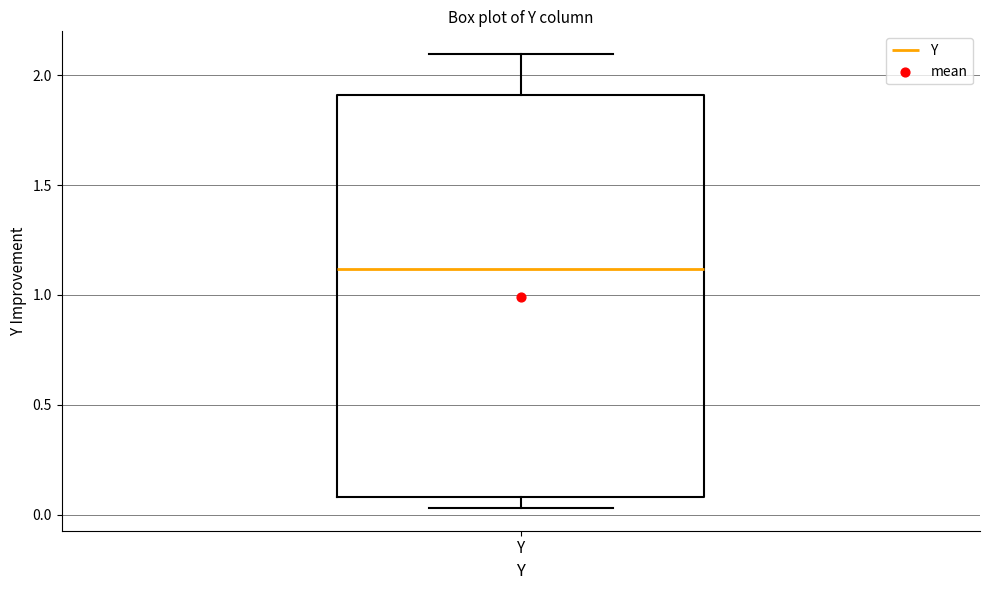

Read this box plot against the y-axis: the position of the median line, the range covered by the box, and the ends of both whiskers. The values are not printed on the chart, so give them approximately, as read against the axis.

median 1.10, box 0.10 to 1.90, whiskers 0.05 to 2.10